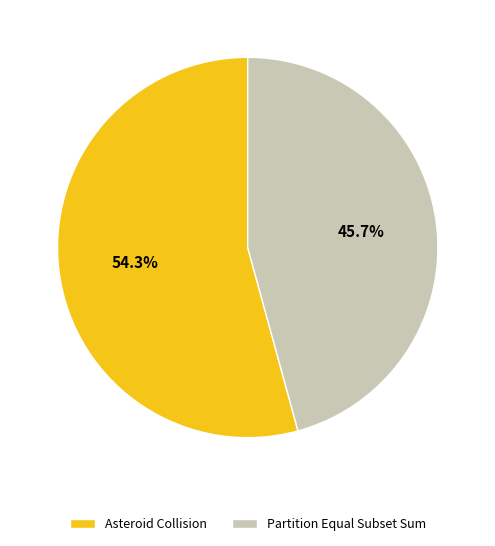

Does Asteroid Collision account for over 50% of the chart?

Yes